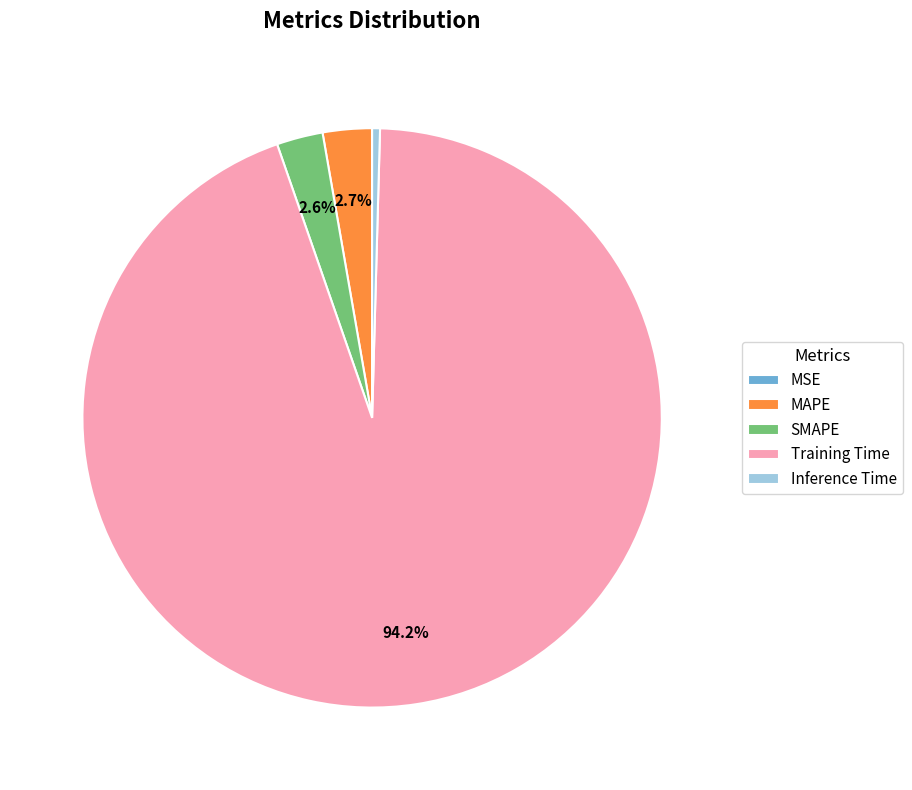

Is it true that Training Time is 99% of the pie?

False